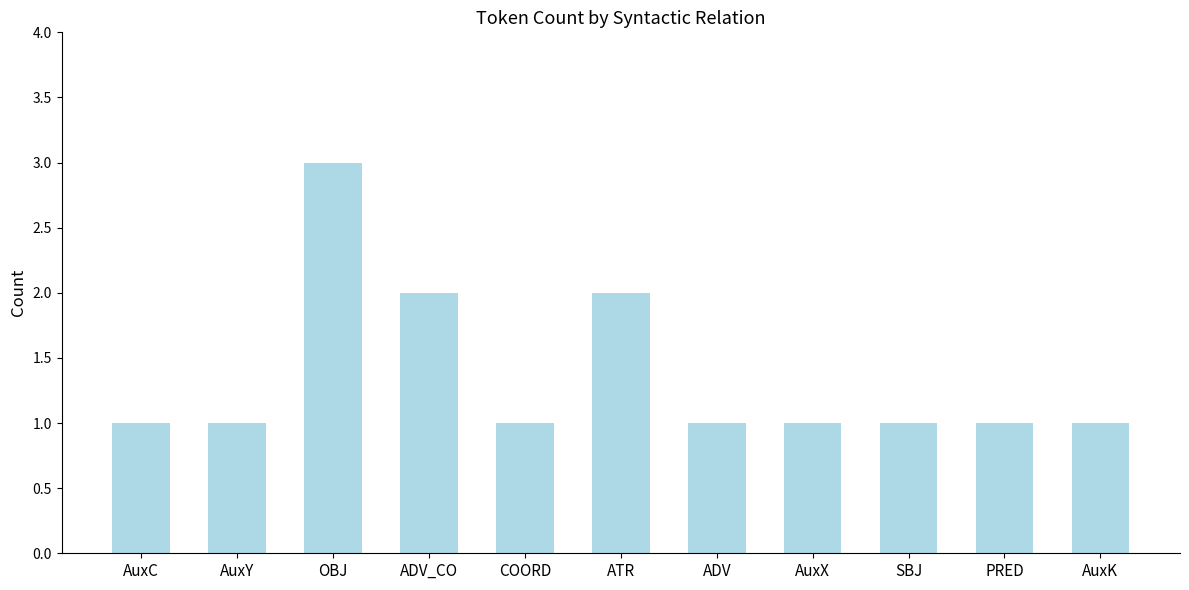

What is the label of the 2nd bar from the right?

PRED